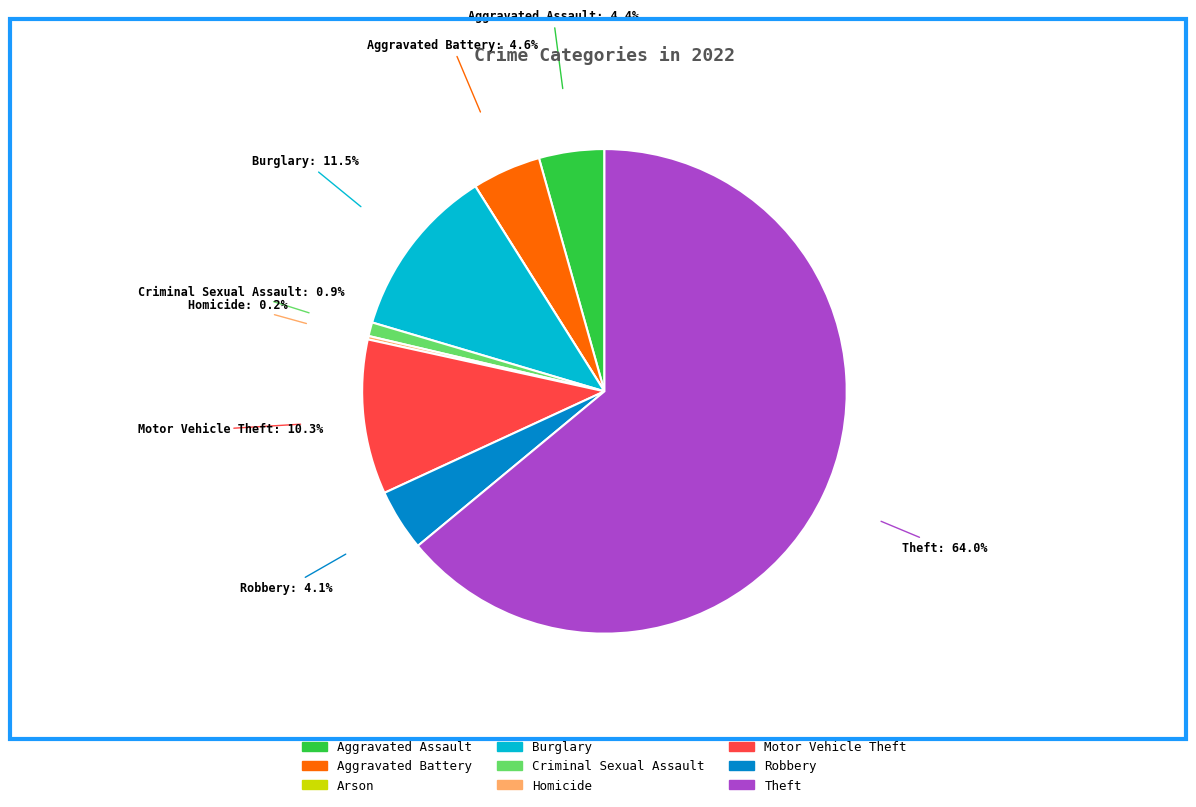

To the nearest percent, what portion does Criminal Sexual Assault represent?

1%